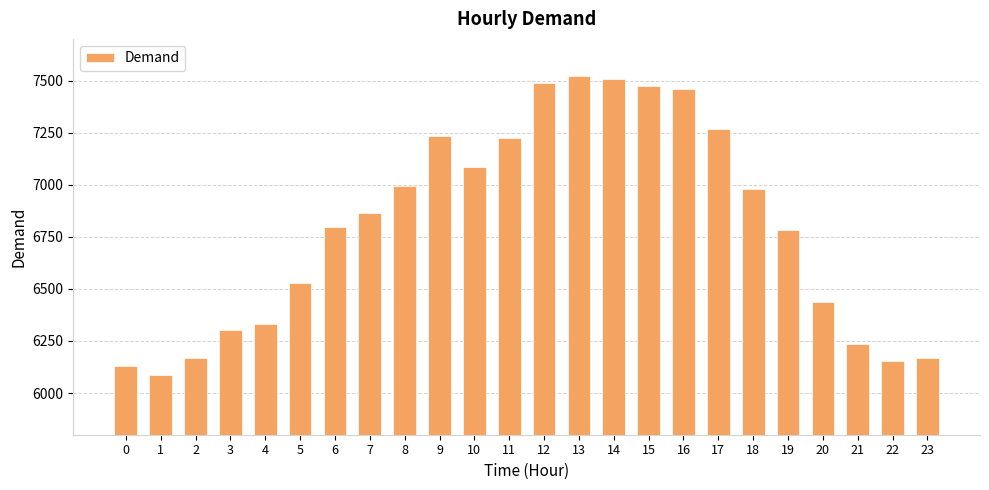

How many bars are there in total?

24